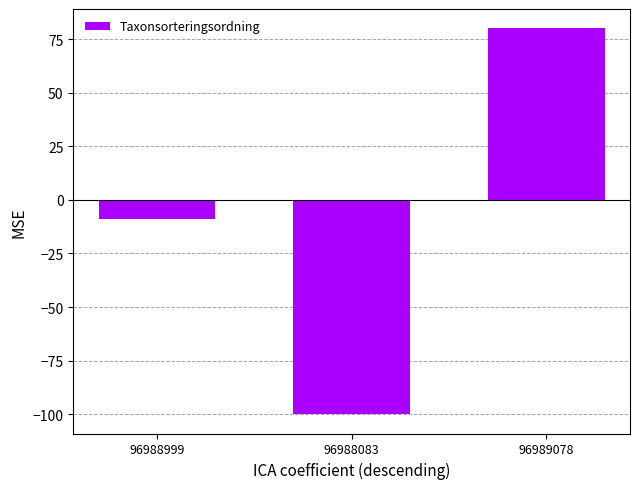

What is the value of the 1st bar from the left?

-9.0